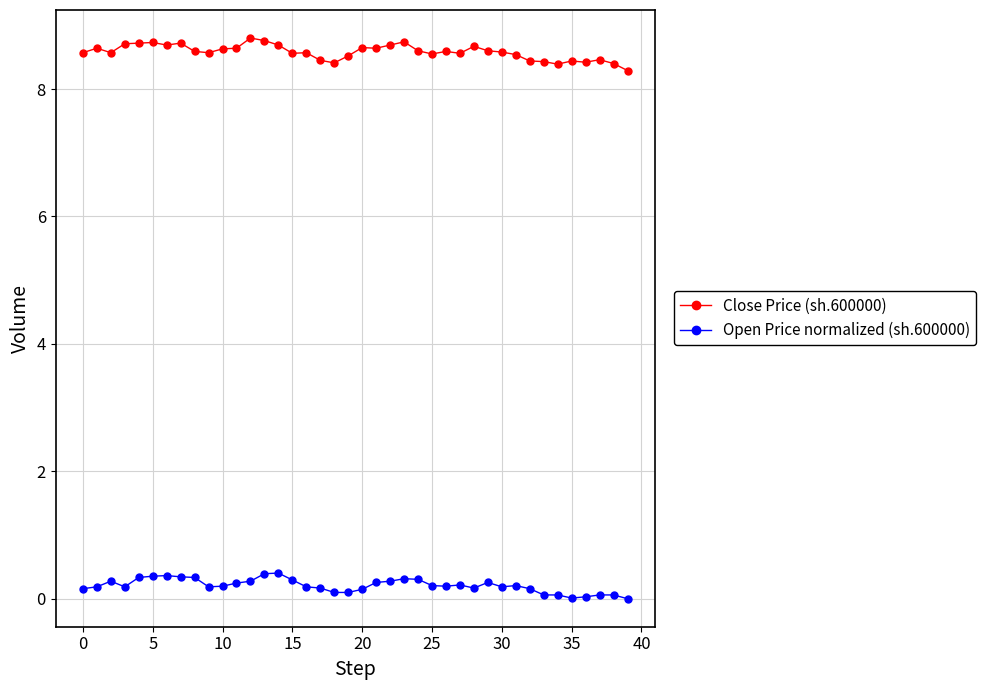

Rank the series by their average value, from highest to lowest.

Close Price (sh.600000), Open Price normalized (sh.600000)